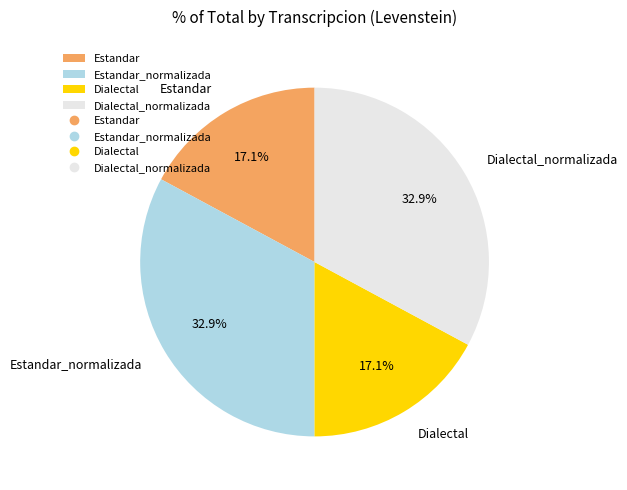

What is the ratio of the value at Dialectal to the value at Estandar?

1.0